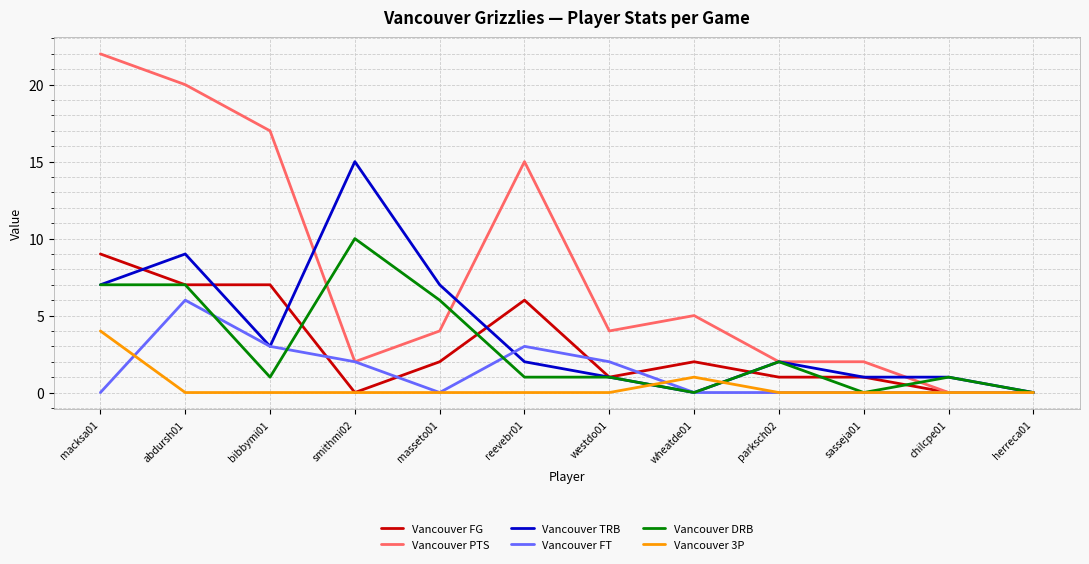

How many distinct data groups are displayed?

6